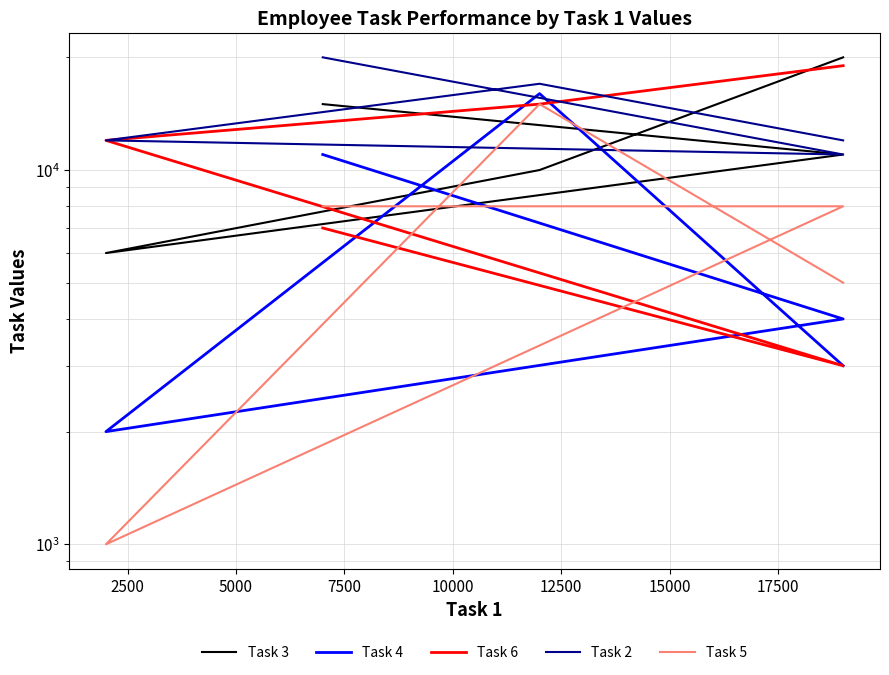

Reading right to left, list all the values displayed in this chart.

Task 3: 20000	10000	6000	11000	15000
Task 4: 3000	16000	2000	4000	11000
Task 6: 19000	15000	12000	3000	7000
Task 2: 12000	17000	12000	11000	20000
Task 5: 5000	15000	1000	8000	8000